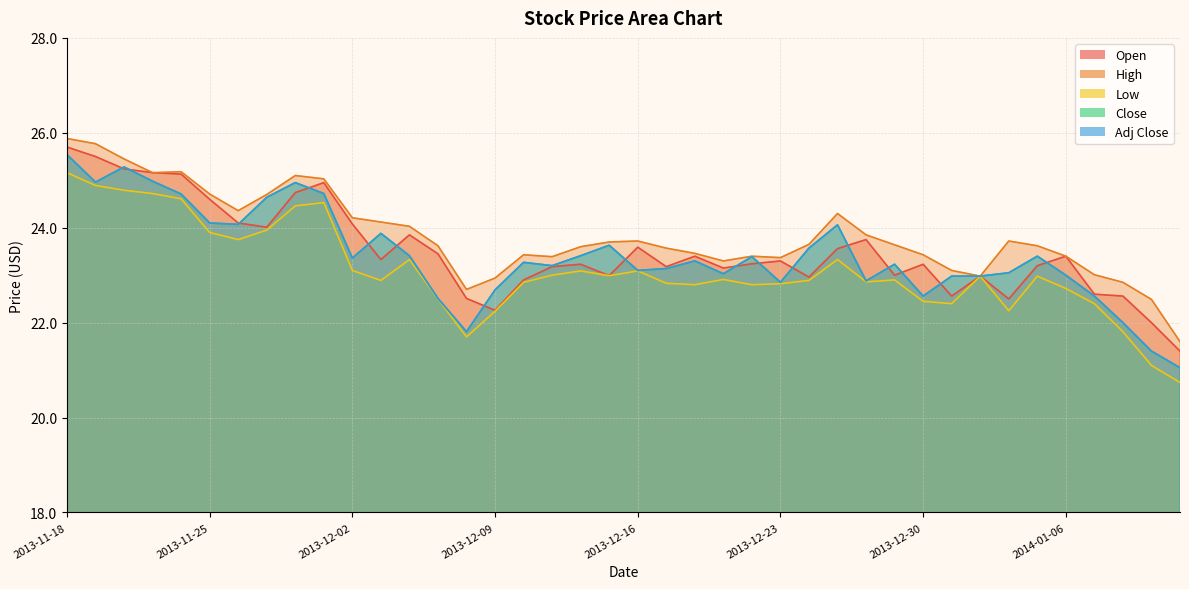

In Close, how many points are higher than both neighbors (excluding endpoints)?

10